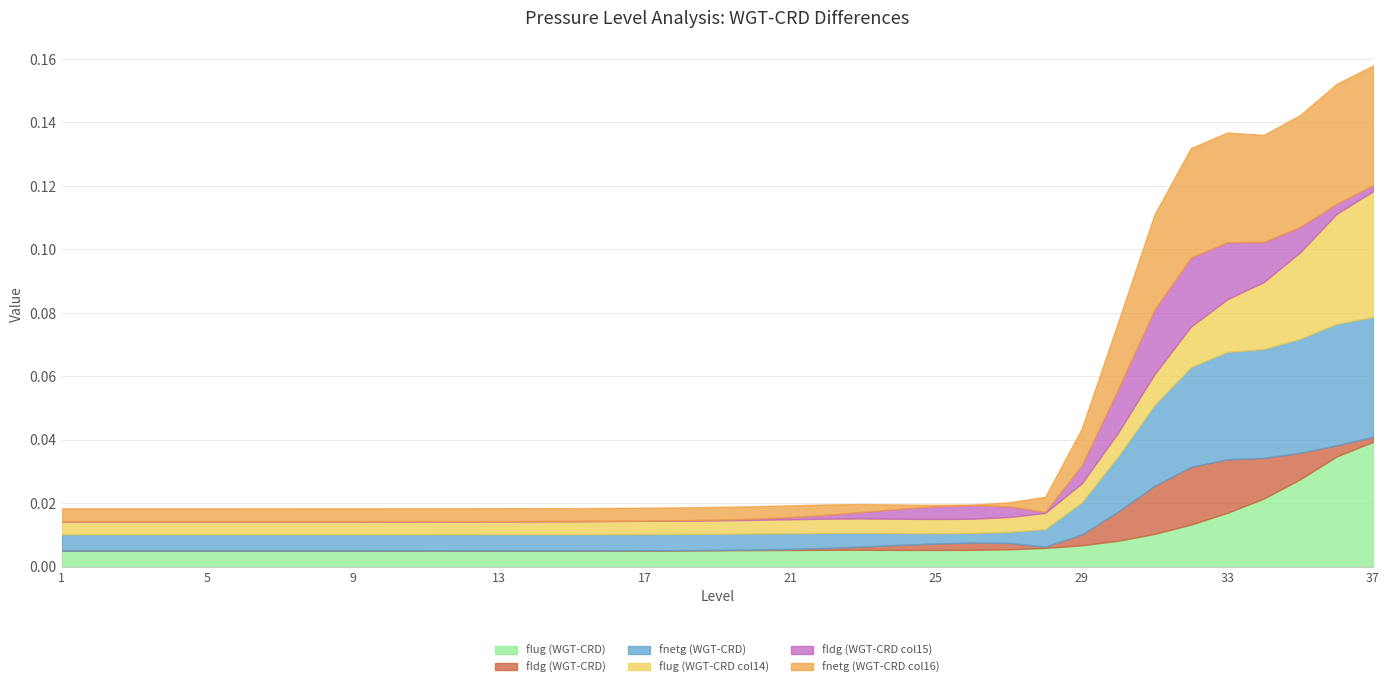

At which label does flug (WGT-CRD) reach its peak?

37